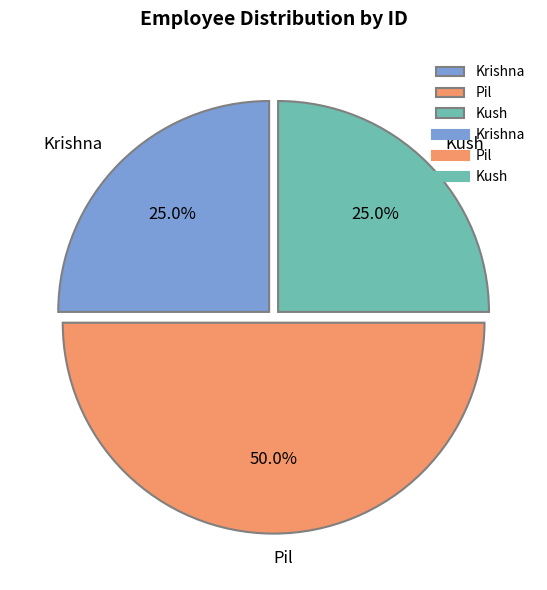

What is the largest slice in the pie chart?

Pil